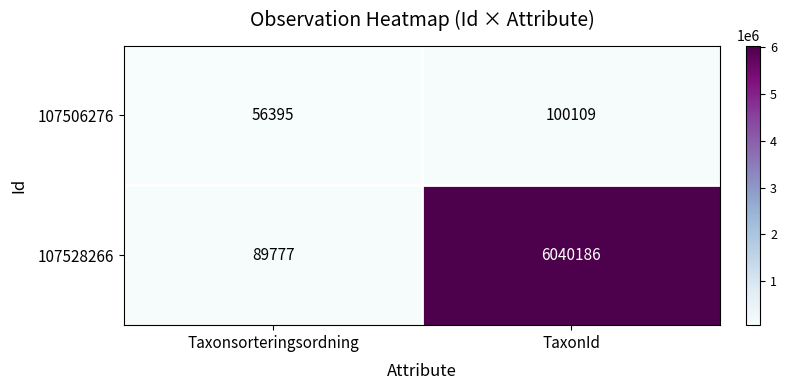

What is the sum of the 107506276 values at TaxonId and Taxonsorteringsordning?

156504